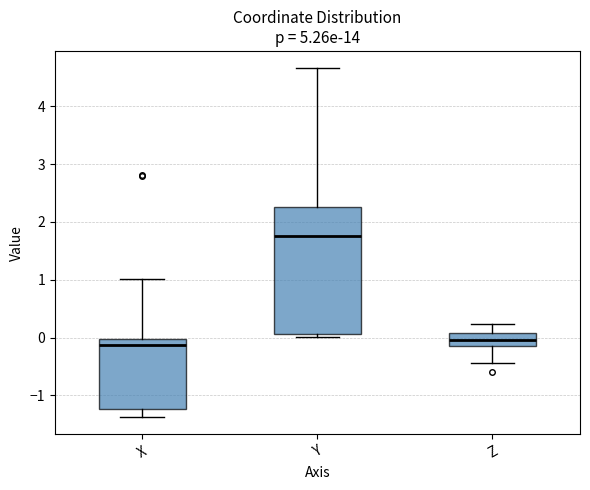

Where is the lower edge of the box for X on the y-axis? The values are not printed on the chart, so give them approximately, as read against the axis.

-1.2